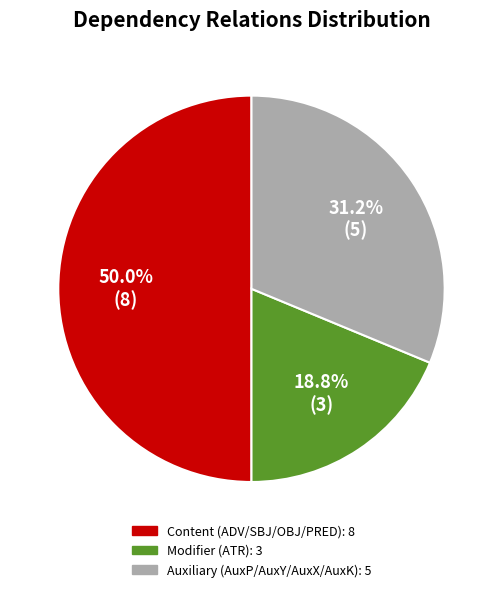

Does any single category account for the majority?

No